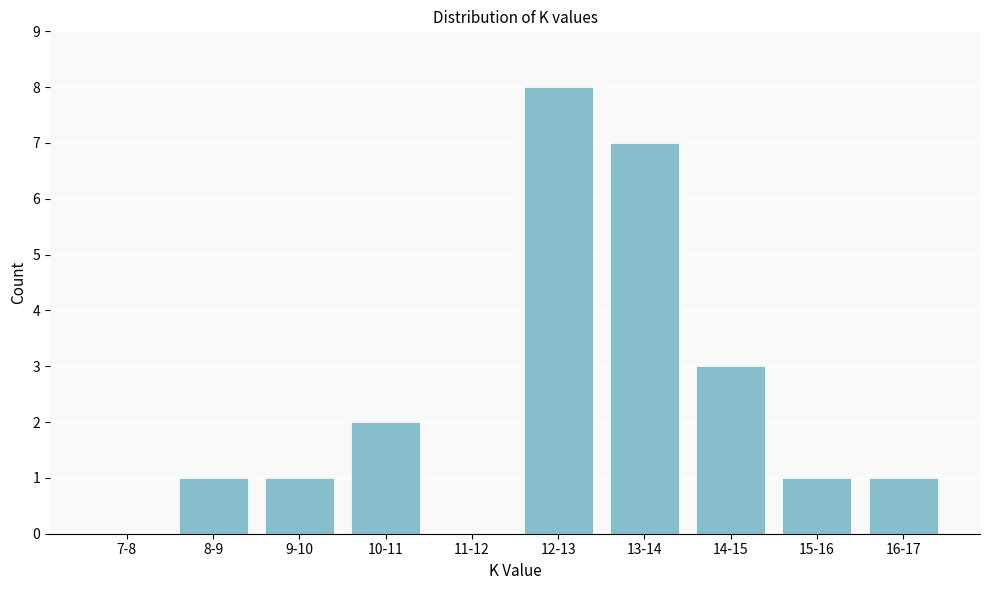

Reading left to right, list all the values displayed in this chart.

7-8=0	8-9=1	9-10=1	10-11=2	11-12=0	12-13=8	13-14=7	14-15=3	15-16=1	16-17=1